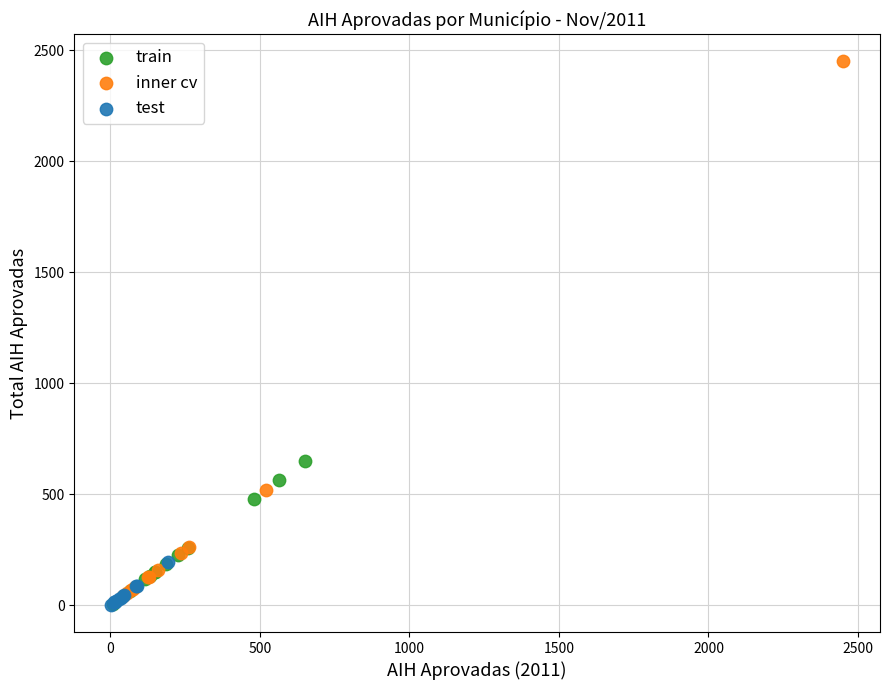

Which series has the largest Y range (max minus min)?

inner cv